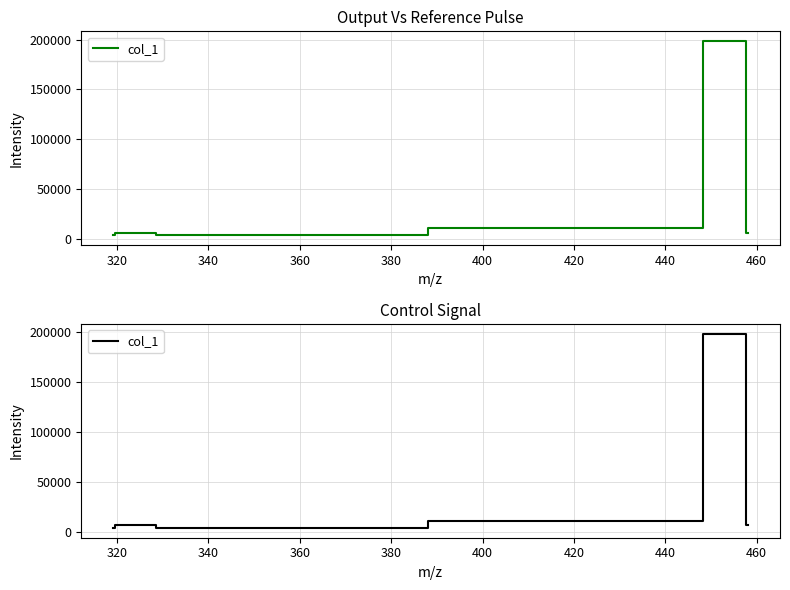

What is the average value?

38387.9